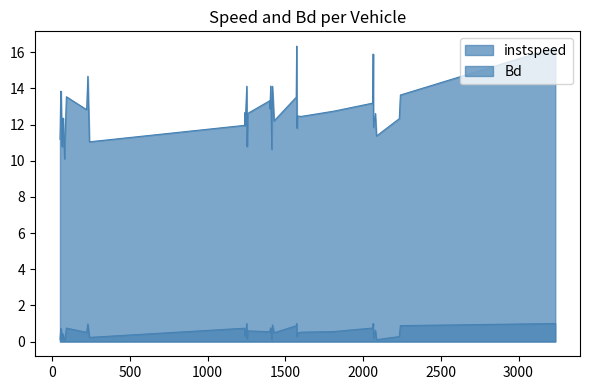

List the series in order of their peak value, highest first.

instspeed, Bd